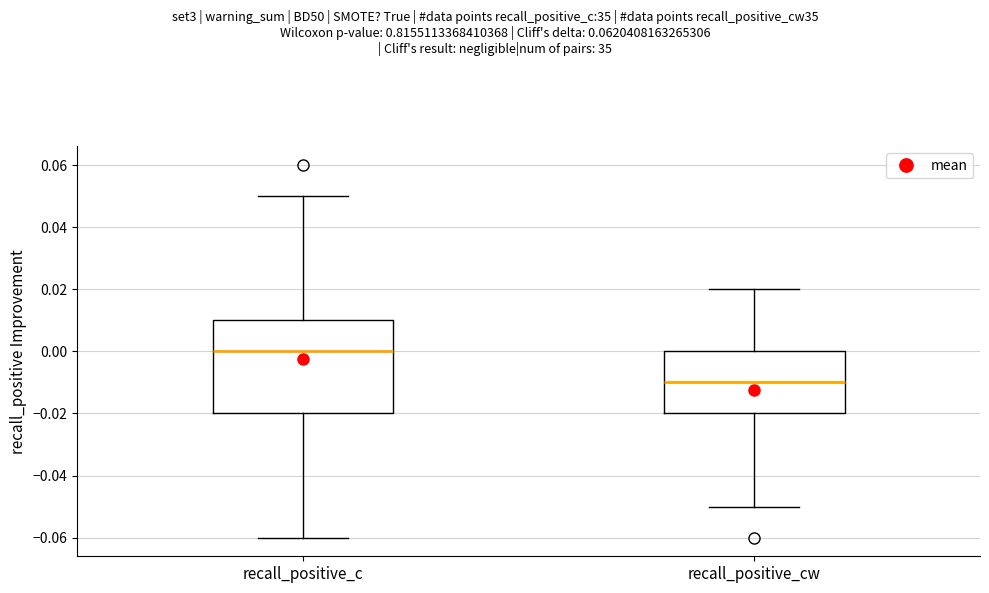

Reading left to right, transcribe this box plot: for each box, give where its median line is, the range the box spans, and where its two whiskers end, as read against the y-axis. The values are not printed on the chart, so give them approximately, as read against the axis.

recall_positive_c: median 0.00, box -0.02 to 0.01, whiskers -0.06 to 0.05
recall_positive_cw: median -0.01, box -0.02 to 0.00, whiskers -0.05 to 0.02